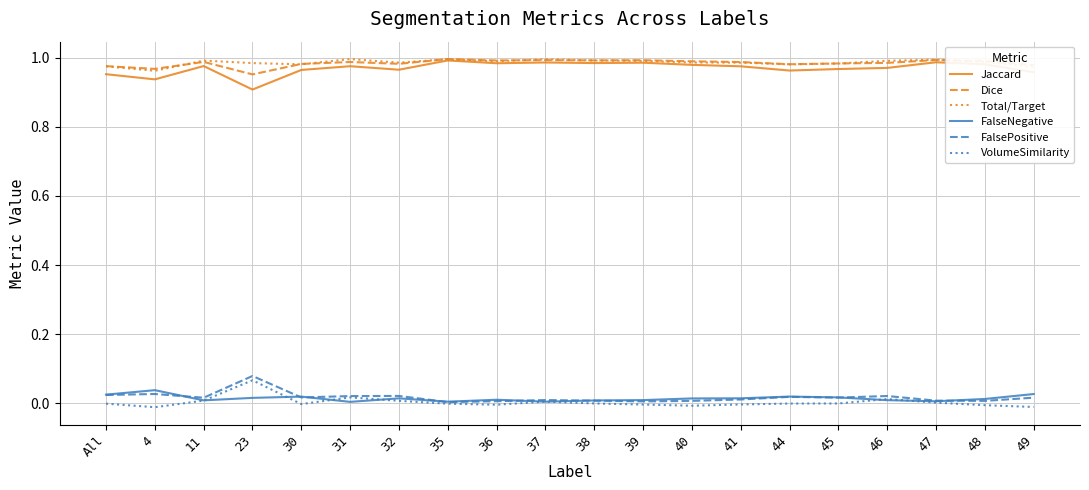

True or false: Jaccard and VolumeSimilarity intersect in this chart.

False